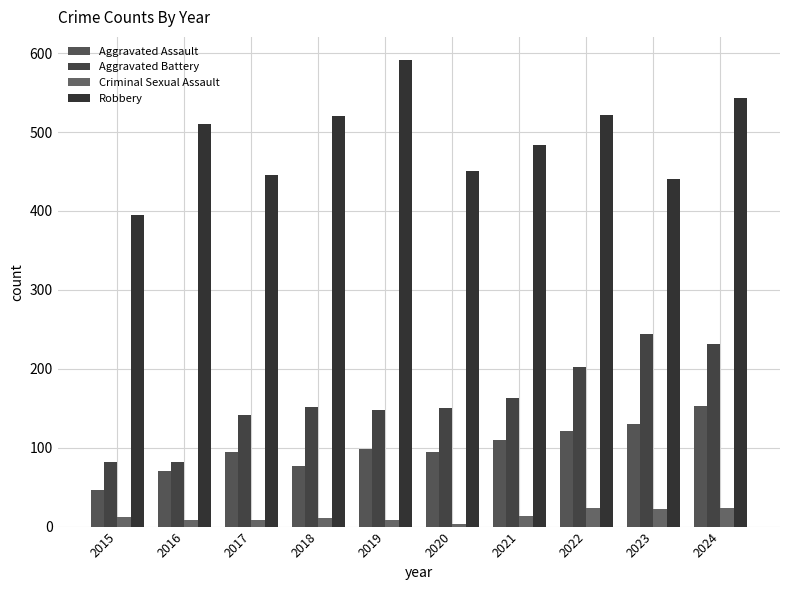

What is the average value of the Aggravated Battery series?

160